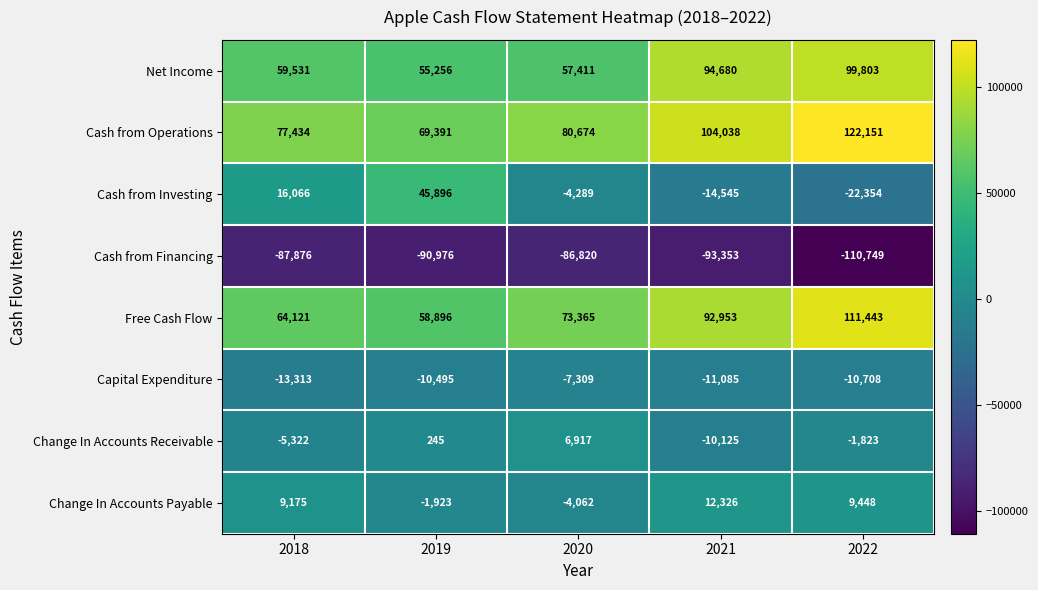

Is it true that Change In Accounts Receivable equals -1823 at 2022?

True